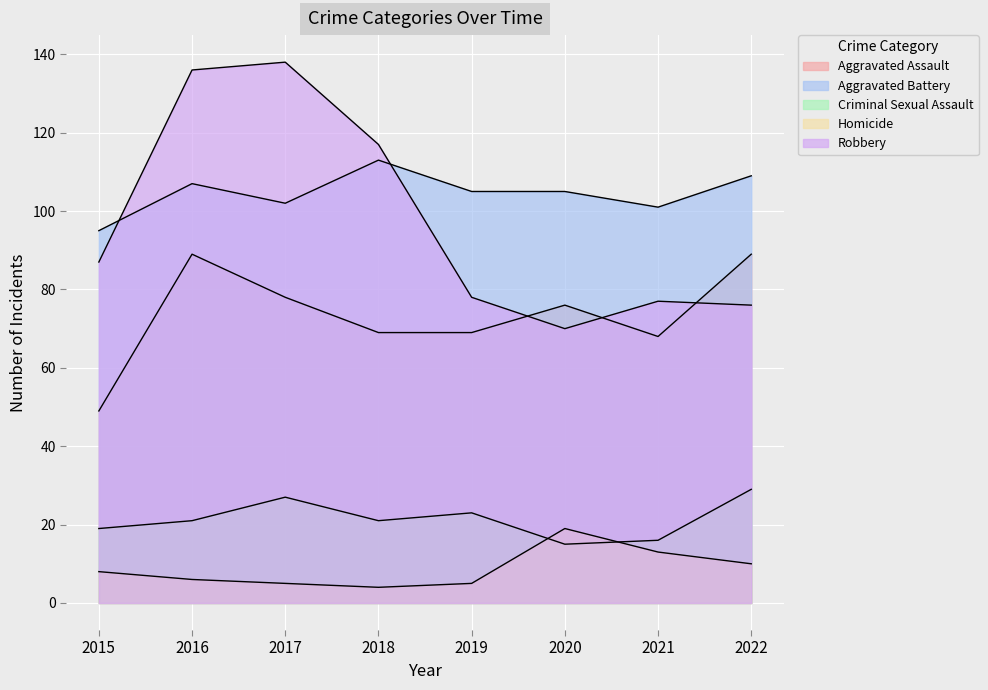

Count the number of categories in the chart.

8